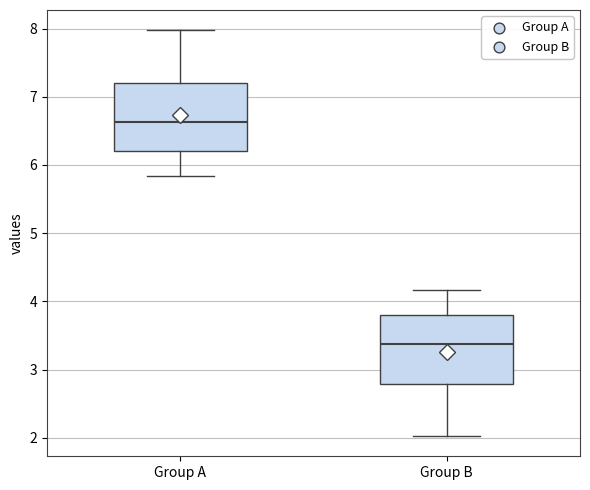

Where does the lower whisker of the box for Group A end on the y-axis? The values are not printed on the chart, so give them approximately, as read against the axis.

5.8